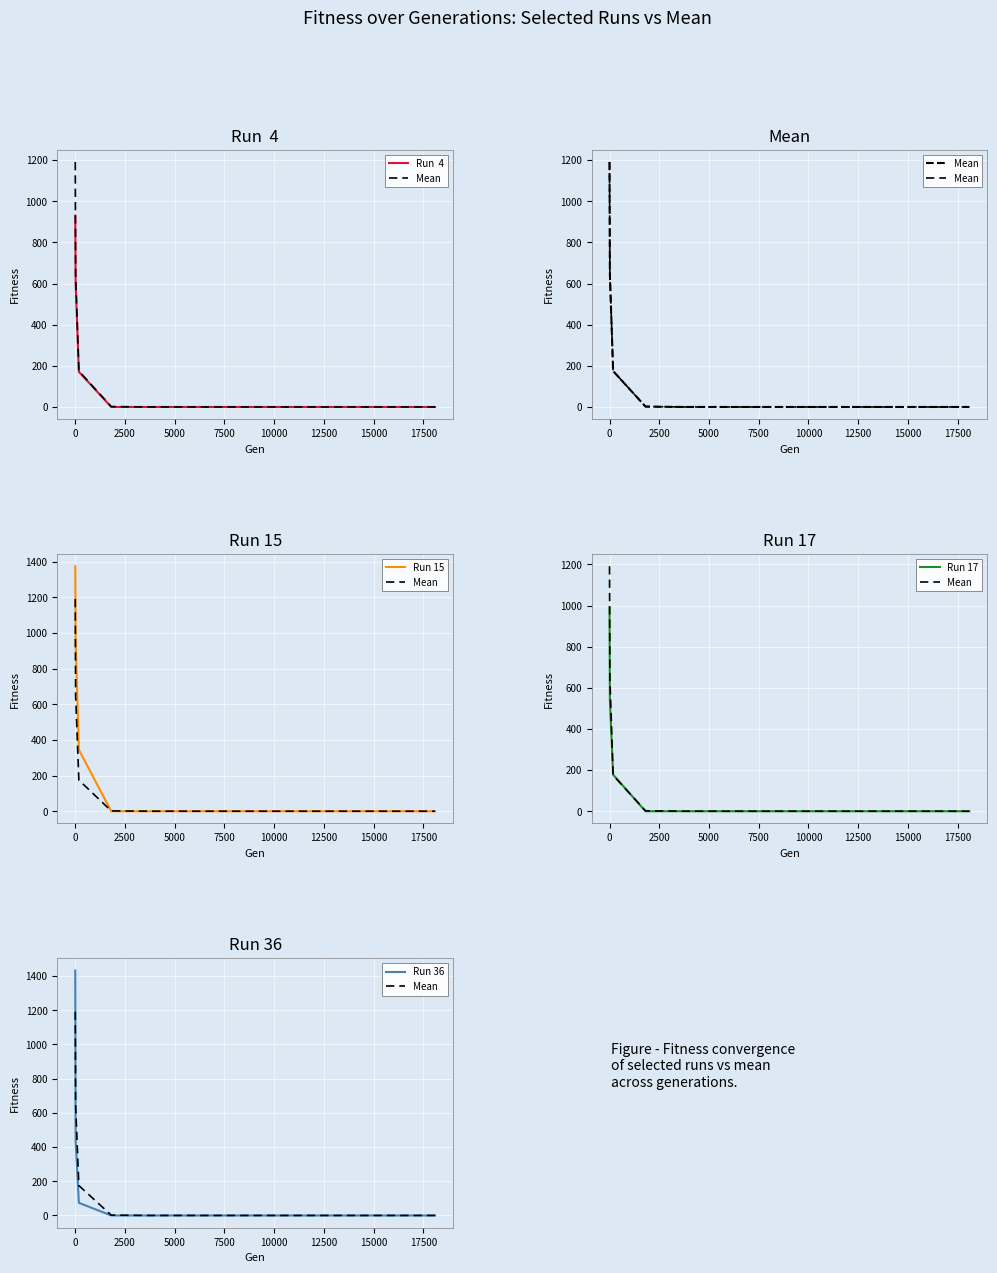

What are all the series names shown in the legend?

Run  4, Mean, Run 15, Run 17, Run 36